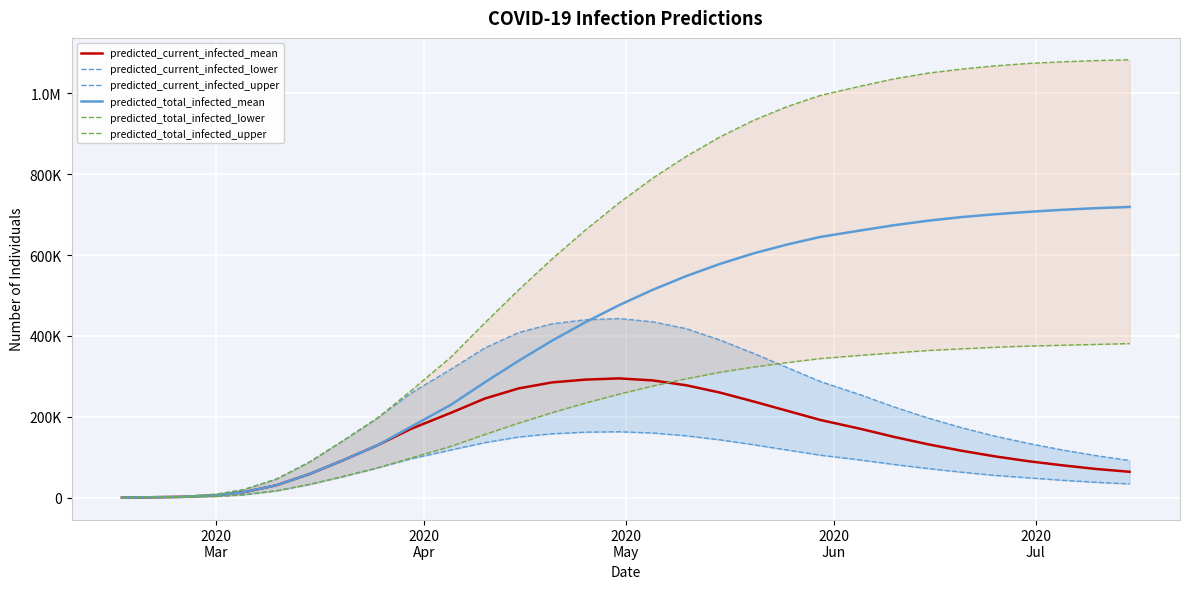

True or false: predicted_total_infected_mean and predicted_total_infected_lower cross at least once.

False